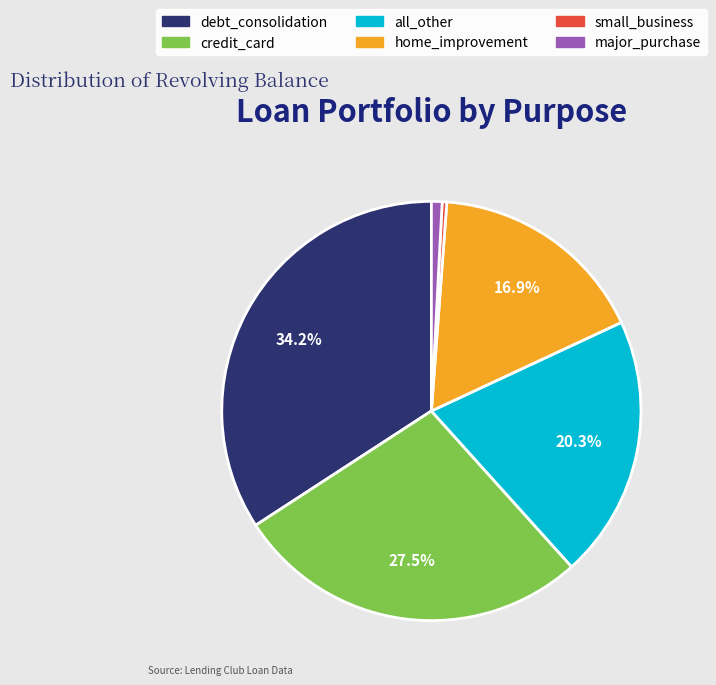

Between home_improvement and credit_card, which is larger?

credit_card